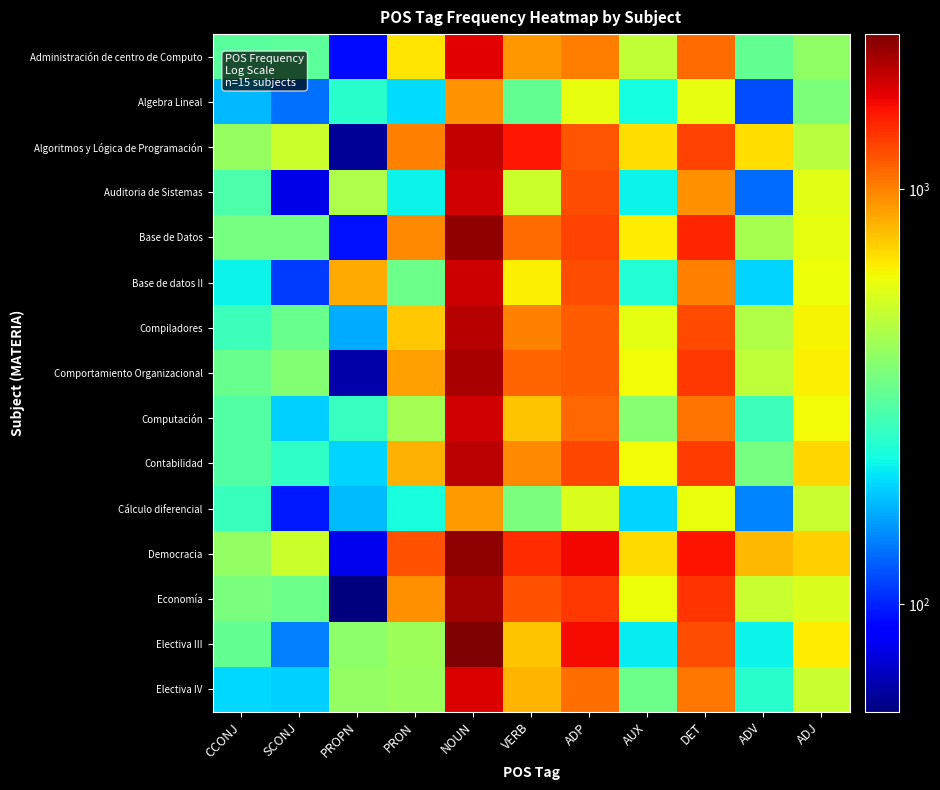

Reading left to right, transcribe all the data shown in this chart.

Administración de centro de Computo: CCONJ=307	SCONJ=312	PROPN=91	PRON=677	NOUN=1686	VERB=914	ADP=1021	AUX=496	DET=1095	ADV=321	ADJ=394
Algebra Lineal: CCONJ=174	SCONJ=133	PROPN=247	PRON=198	NOUN=929	VERB=322	ADP=592	AUX=228	DET=588	ADV=118	ADJ=361
Algoritmos y Lógica de Programación: CCONJ=408	SCONJ=515	PROPN=60	PRON=1001	NOUN=1872	VERB=1535	ADP=1200	AUX=693	DET=1281	ADV=689	ADJ=475
Auditoria de Sistemas: CCONJ=293	SCONJ=78	PROPN=455	PRON=218	NOUN=1798	VERB=519	ADP=1219	AUX=218	DET=938	ADV=131	ADJ=575
Base de Datos: CCONJ=352	SCONJ=351	PROPN=94	PRON=973	NOUN=2212	VERB=1087	ADP=1283	AUX=651	DET=1439	ADV=442	ADJ=589
Base de datos II: CCONJ=216	SCONJ=110	PROPN=851	PRON=337	NOUN=1818	VERB=645	ADP=1232	AUX=242	DET=993	ADV=192	ADJ=606
Compiladores: CCONJ=270	SCONJ=331	PROPN=167	PRON=754	NOUN=1973	VERB=1005	ADP=1154	AUX=578	DET=1255	ADV=460	ADJ=637
Comportamiento Organizacional: CCONJ=333	SCONJ=375	PROPN=63	PRON=886	NOUN=2055	VERB=1131	ADP=1156	AUX=619	DET=1343	ADV=488	ADJ=647
Computación: CCONJ=300	SCONJ=189	PROPN=262	PRON=433	NOUN=1804	VERB=765	ADP=1100	AUX=380	DET=1063	ADV=272	ADJ=617
Contabilidad: CCONJ=298	SCONJ=257	PROPN=193	PRON=827	NOUN=1935	VERB=968	ADP=1263	AUX=615	DET=1312	ADV=350	ADJ=708
Cálculo diferencial: CCONJ=266	SCONJ=97	PROPN=177	PRON=230	NOUN=908	VERB=356	ADP=555	AUX=192	DET=599	ADV=144	ADJ=510
Democracia: CCONJ=405	SCONJ=516	PROPN=79	PRON=1208	NOUN=2233	VERB=1397	ADP=1623	AUX=698	DET=1550	ADV=799	ADJ=736
Economía: CCONJ=357	SCONJ=339	PROPN=55	PRON=940	NOUN=2076	VERB=1206	ADP=1347	AUX=604	DET=1361	ADV=508	ADJ=556
Electiva III: CCONJ=323	SCONJ=142	PROPN=391	PRON=423	NOUN=2360	VERB=764	ADP=1590	AUX=210	DET=1227	ADV=217	ADJ=656
Electiva IV: CCONJ=197	SCONJ=191	PROPN=402	PRON=415	NOUN=1743	VERB=808	ADP=1080	AUX=337	DET=1051	ADV=246	ADJ=506